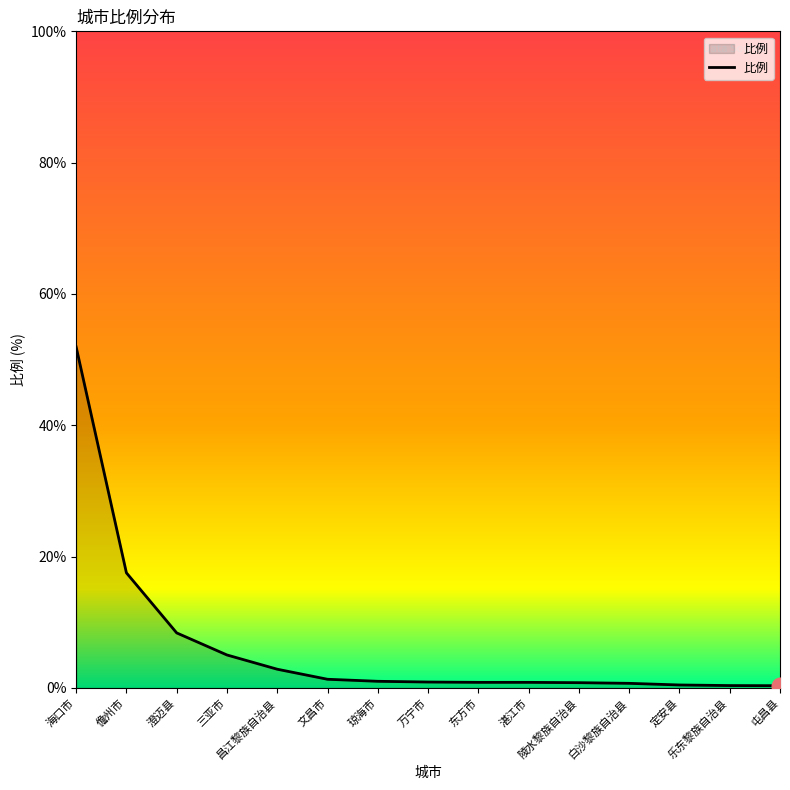

What is the maximum value shown in the chart?

51.9